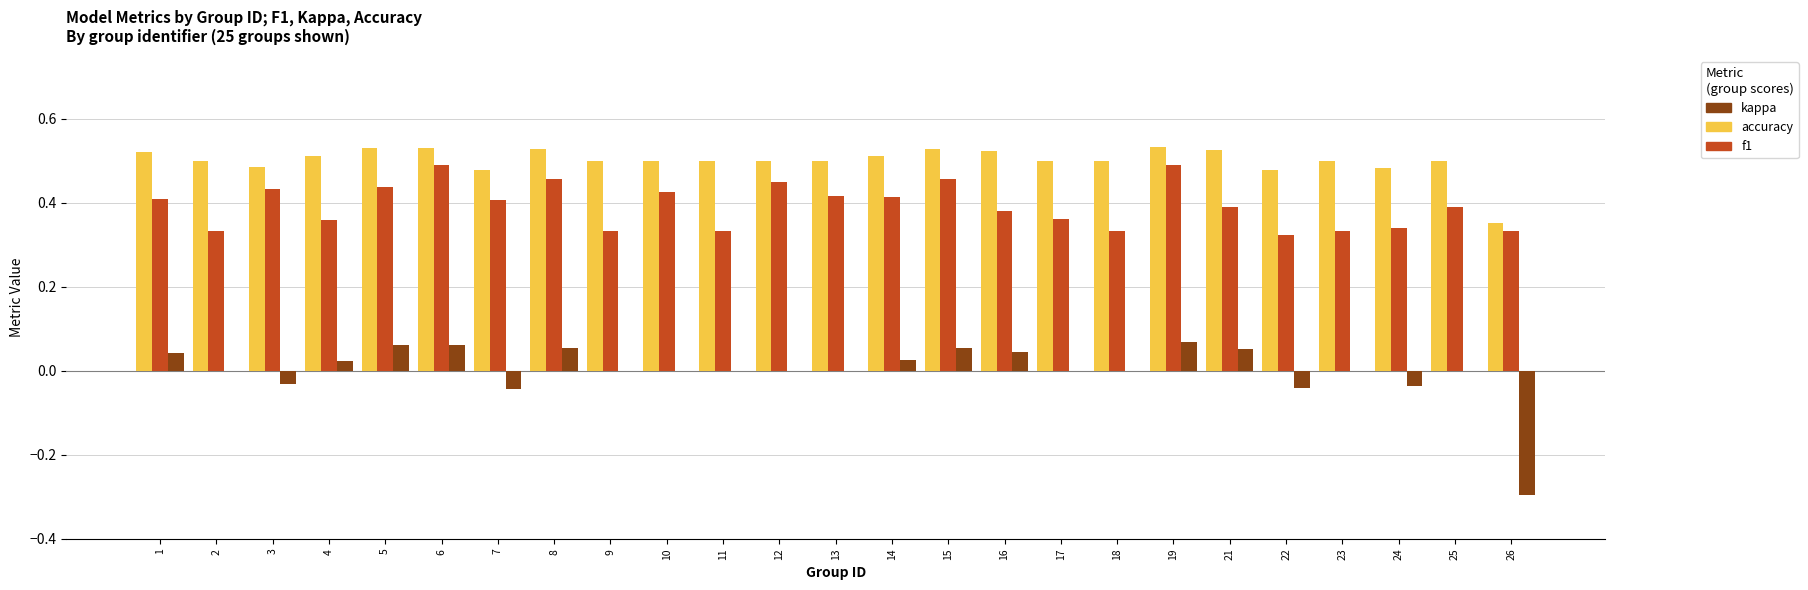

Is the value of kappa at 5 greater than the value of f1 at 10?

No